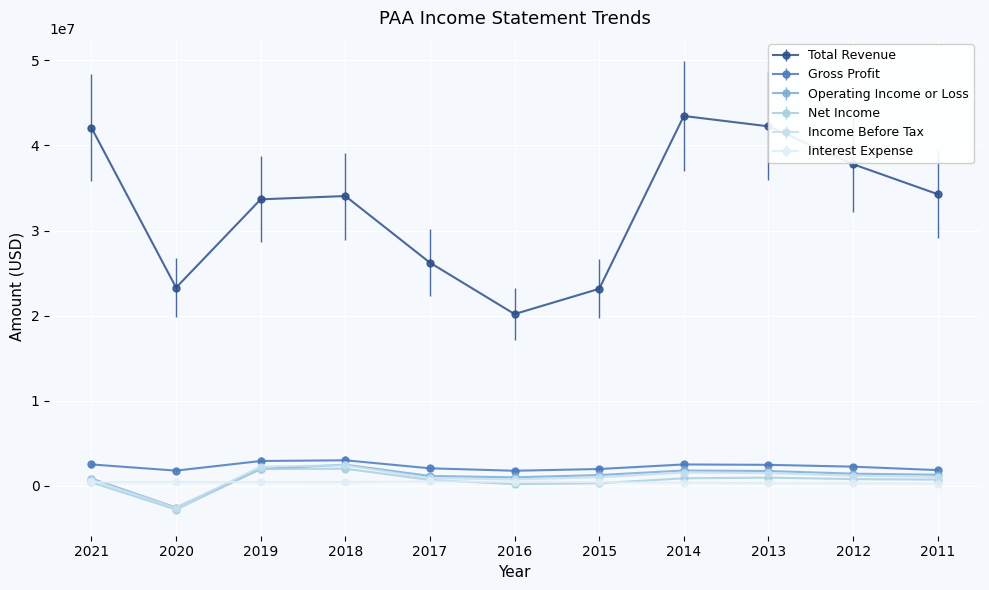

Is the value of Net Income at 2021 greater than the value of Operating Income or Loss at 2014?

No